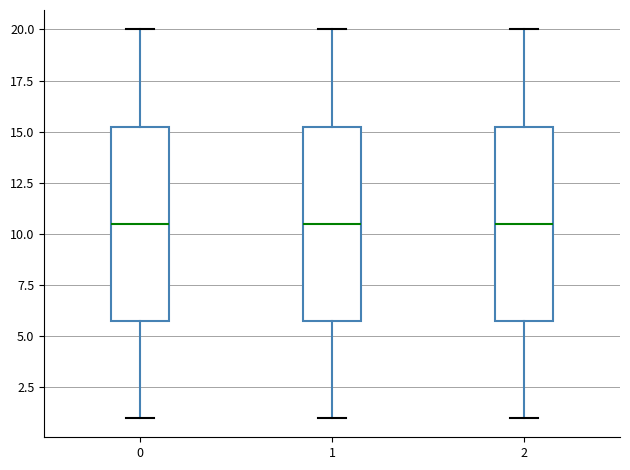

Reading left to right, transcribe this box plot: for each box, give where its median line is, the range the box spans, and where its two whiskers end, as read against the y-axis. The values are not printed on the chart, so give them approximately, as read against the axis.

0: median 10.5, box 6.0 to 15.5, whiskers 1.0 to 20.0
1: median 10.5, box 6.0 to 15.5, whiskers 1.0 to 20.0
2: median 10.5, box 6.0 to 15.5, whiskers 1.0 to 20.0